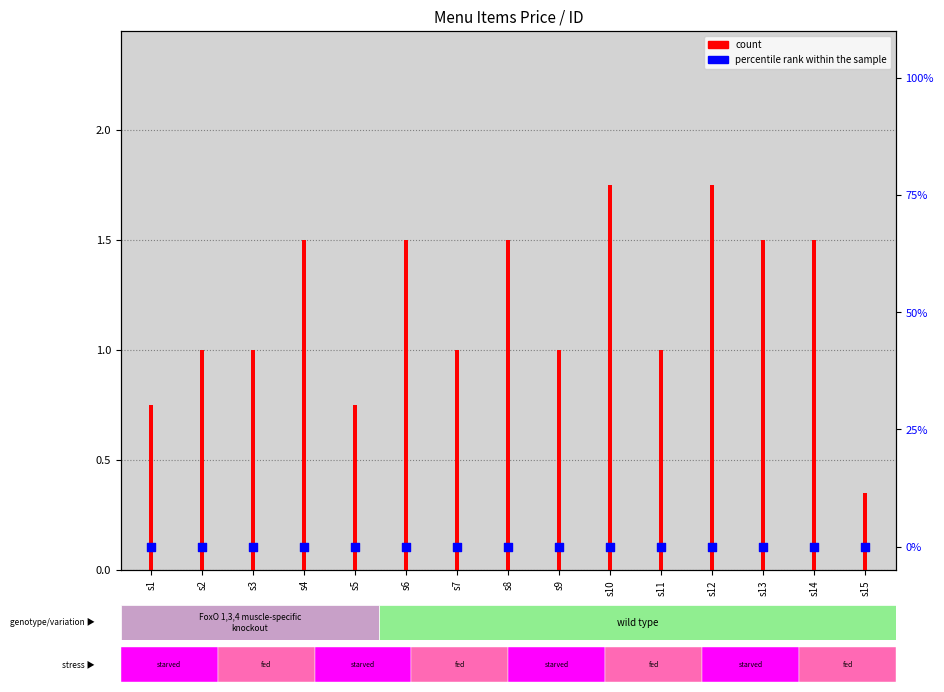

At how many categories does at least one series exceed 1?

7